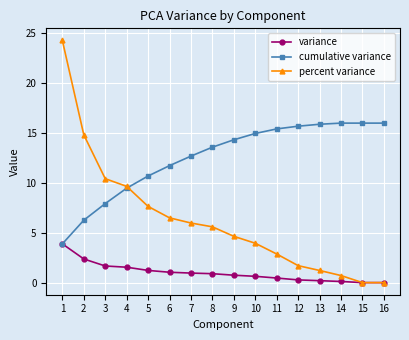

What is the total value across all series at 3?

20.0